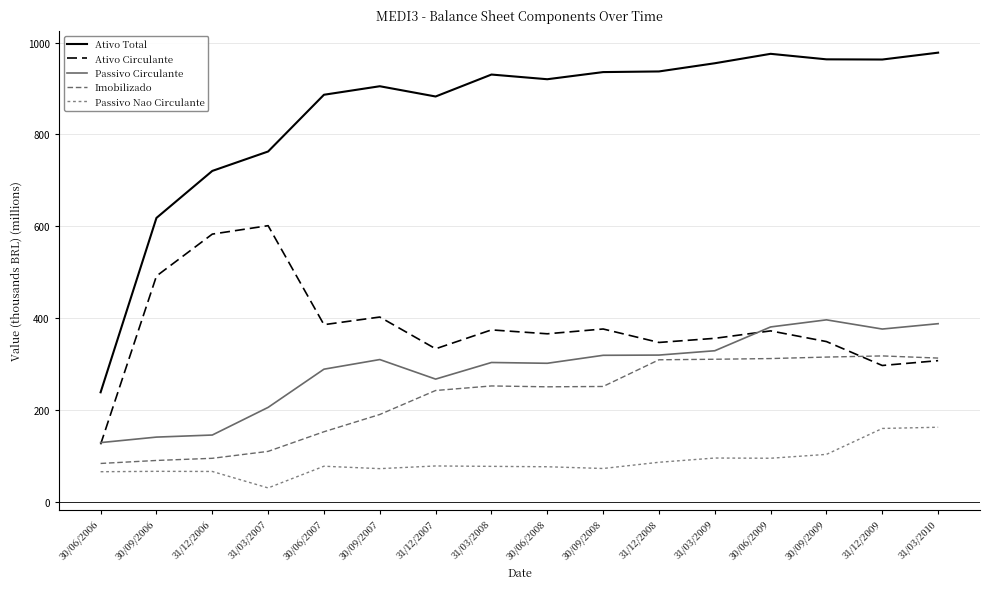

What is the difference between the maximum and second lowest values in the Ativo Total series?

359.5